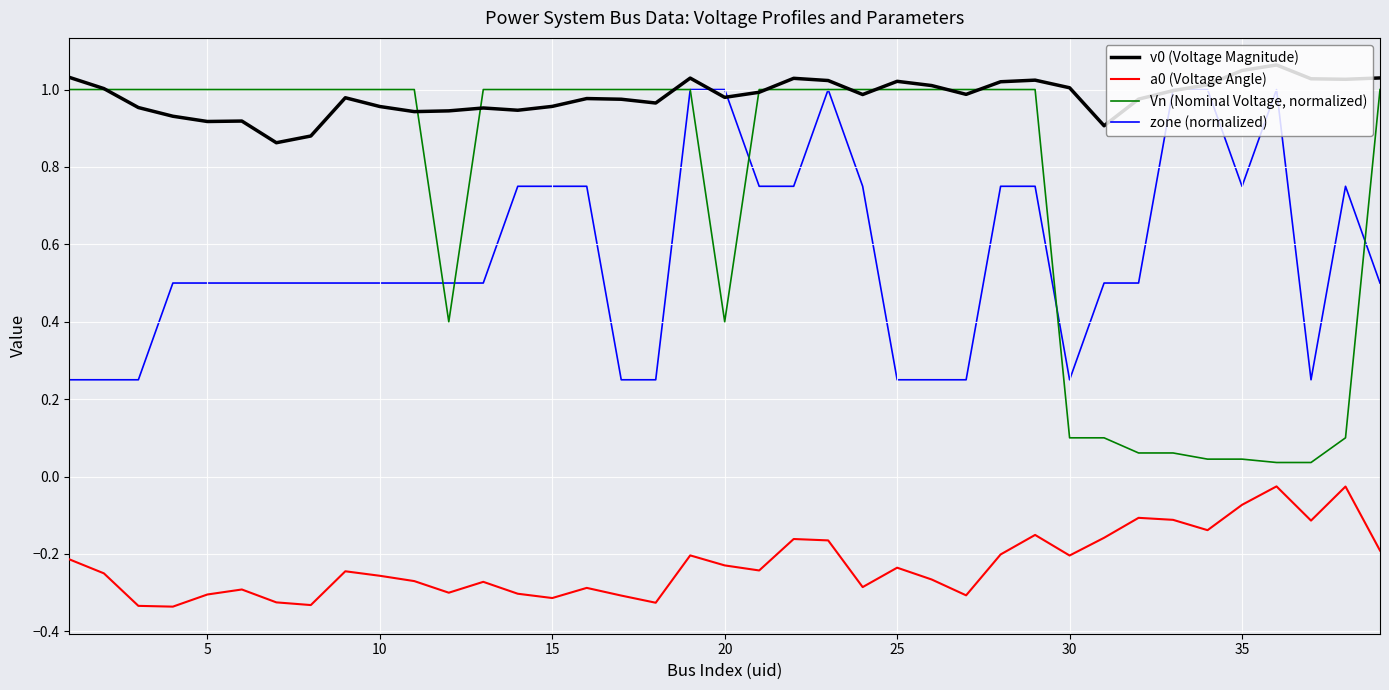

True or false: Vn (Nominal Voltage, normalized) and a0 (Voltage Angle) cross at least once.

False